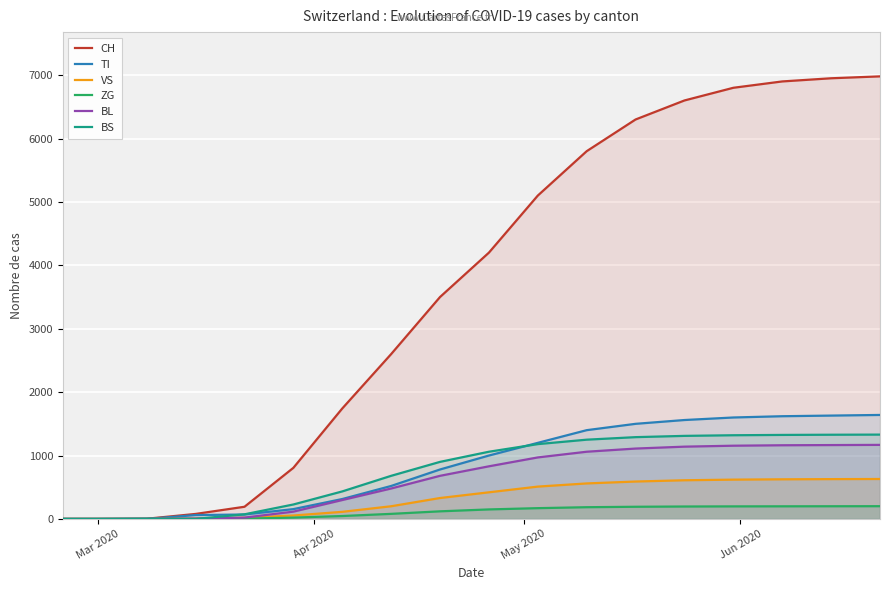

Which series has the largest total across all categories?

CH